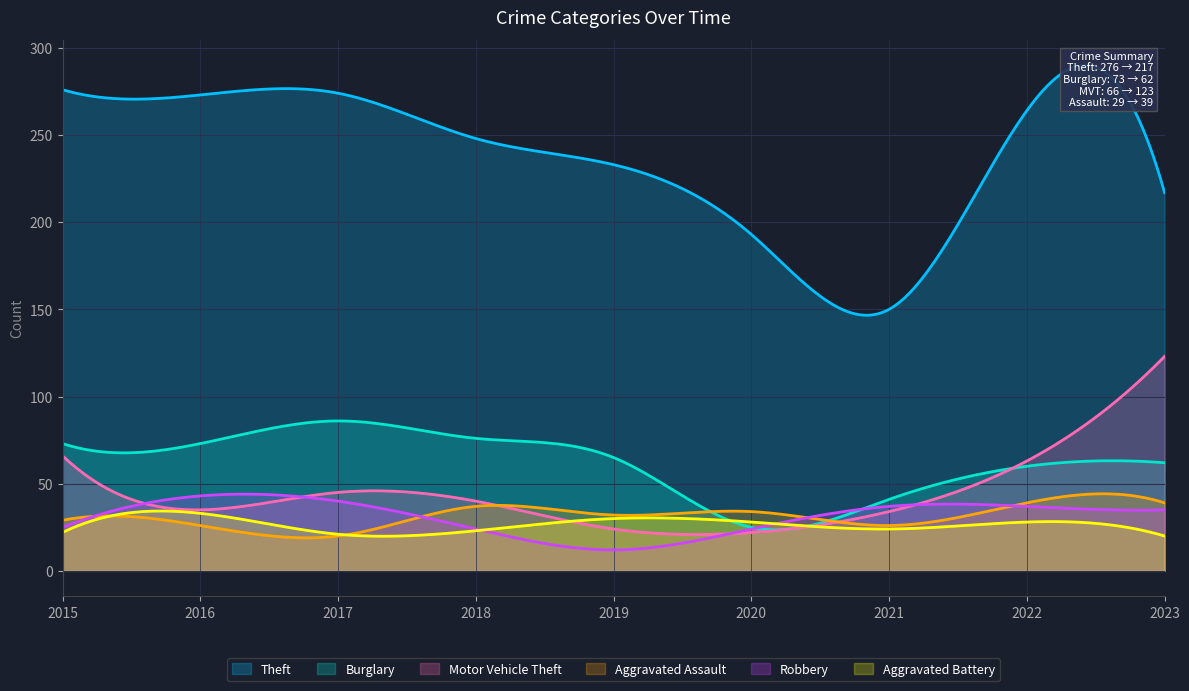

At 2018, list the series in order from largest to smallest.

Theft, Burglary, Motor Vehicle Theft, Aggravated Assault, Robbery, Aggravated Battery